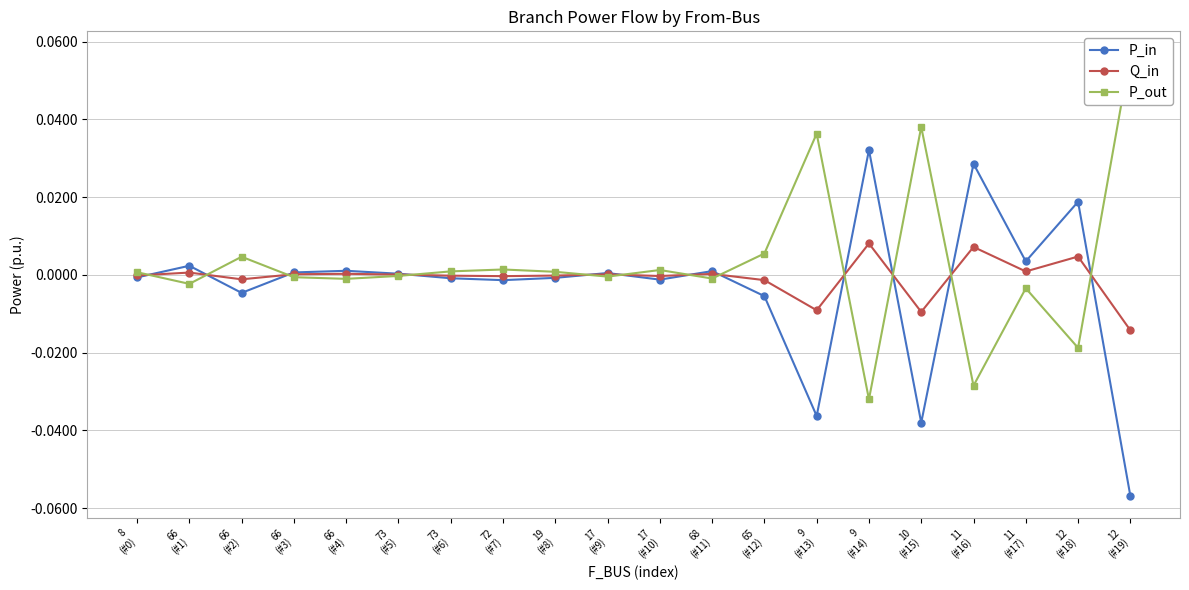

Which series has the largest total across all categories?

P_out